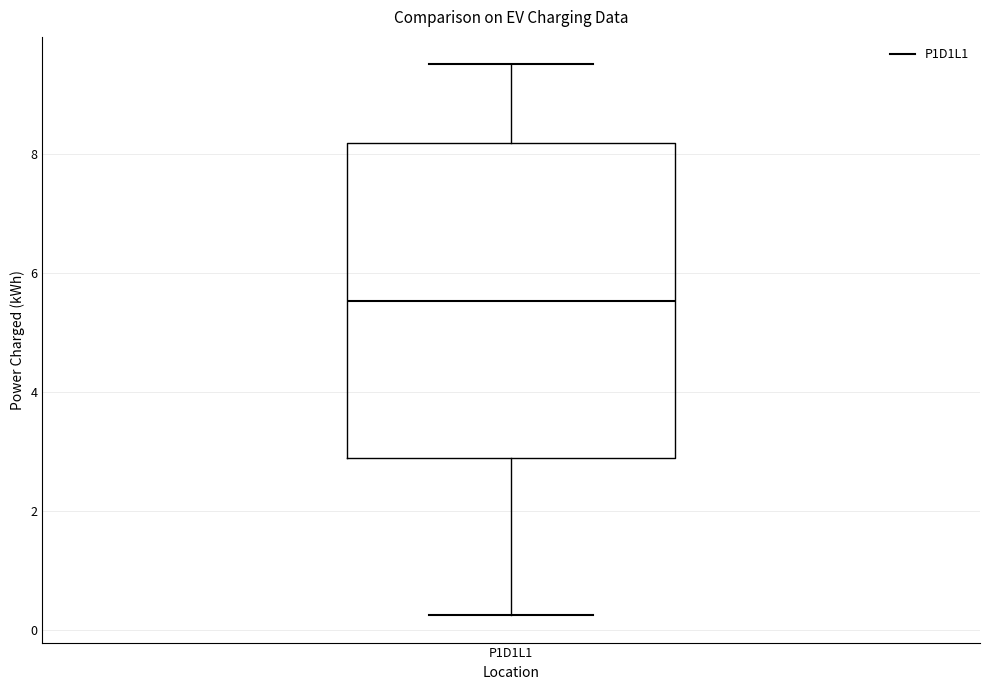

Transcribe this box plot: give where the median line is, the range the box spans, and where the two whiskers end, as read against the y-axis. The values are not printed on the chart, so give them approximately, as read against the axis.

median 5.6, box 2.8 to 8.2, whiskers 0.2 to 9.6